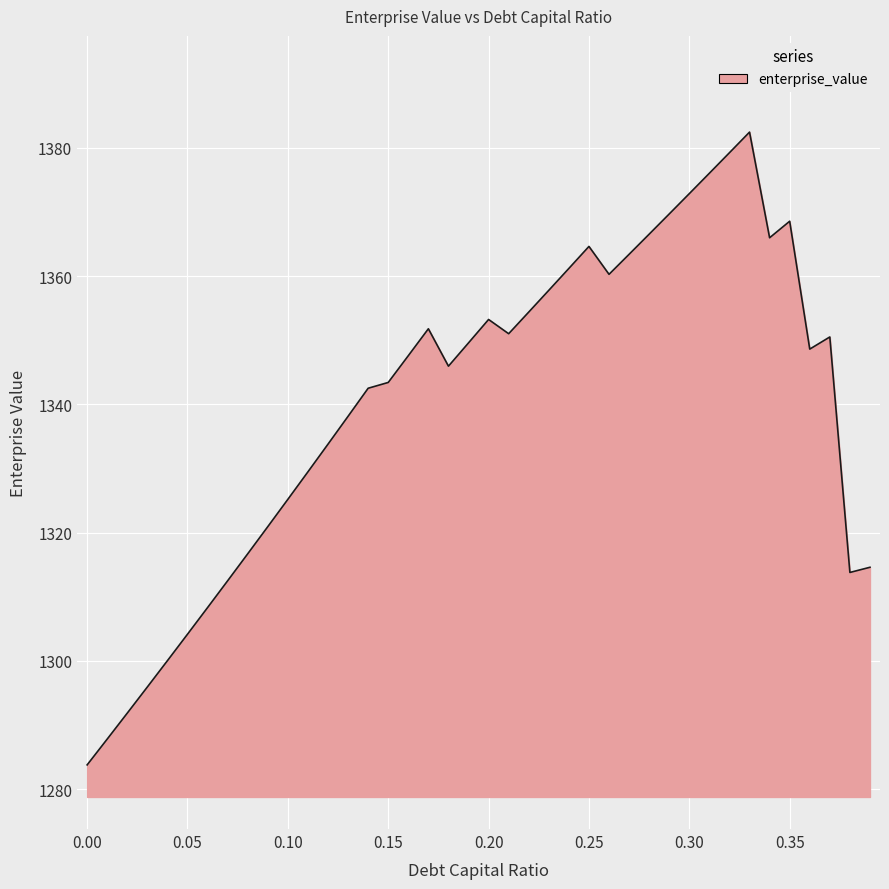

Does the chart have visible grid lines?

Yes